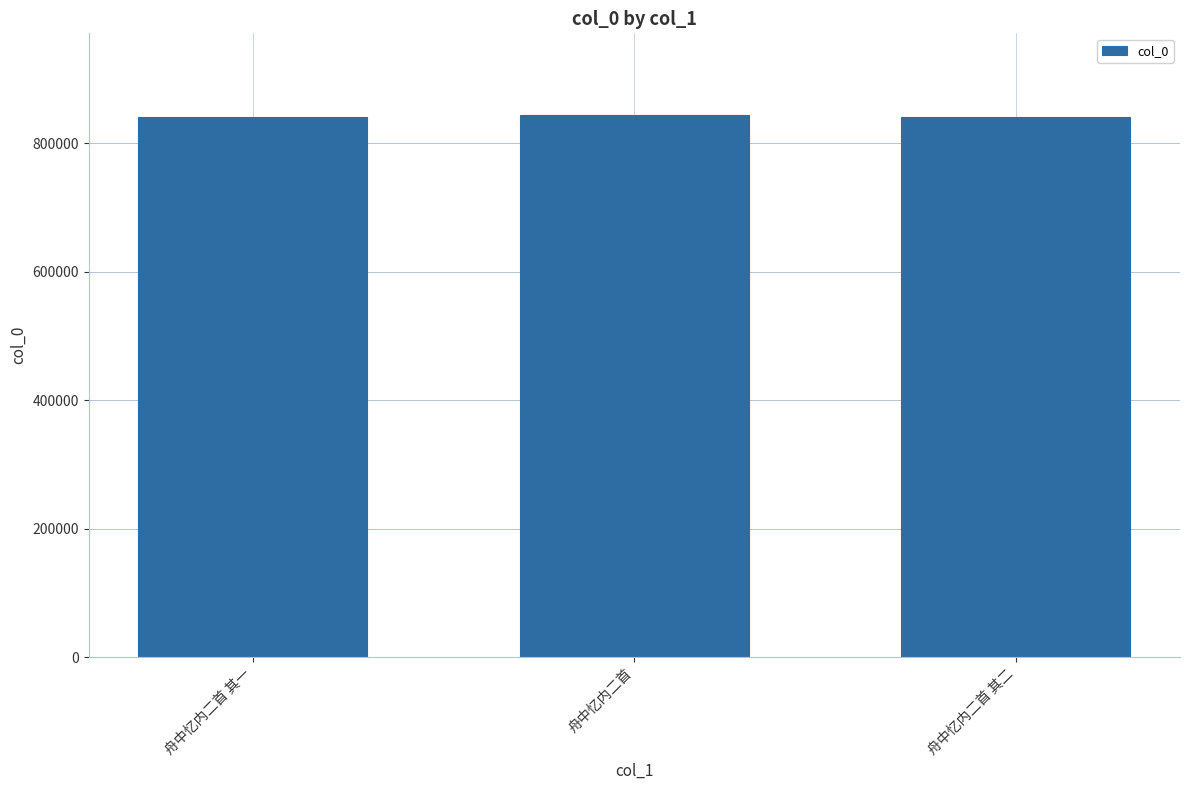

What is the minimum value shown in the chart?

840854